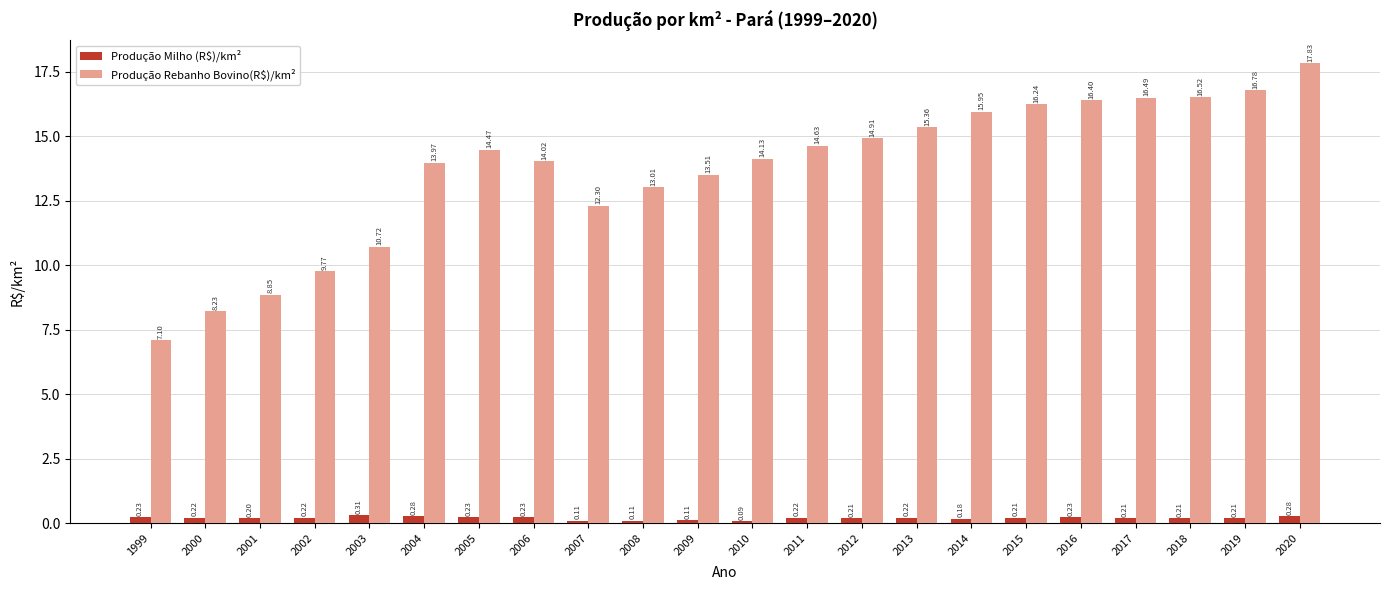

List the labels in order of Produção Rebanho Bovino(R$)/km² value, smallest first.

1999, 2000, 2001, 2002, 2003, 2007, 2008, 2009, 2004, 2006, 2010, 2005, 2011, 2012, 2013, 2014, 2015, 2016, 2017, 2018, 2019, 2020